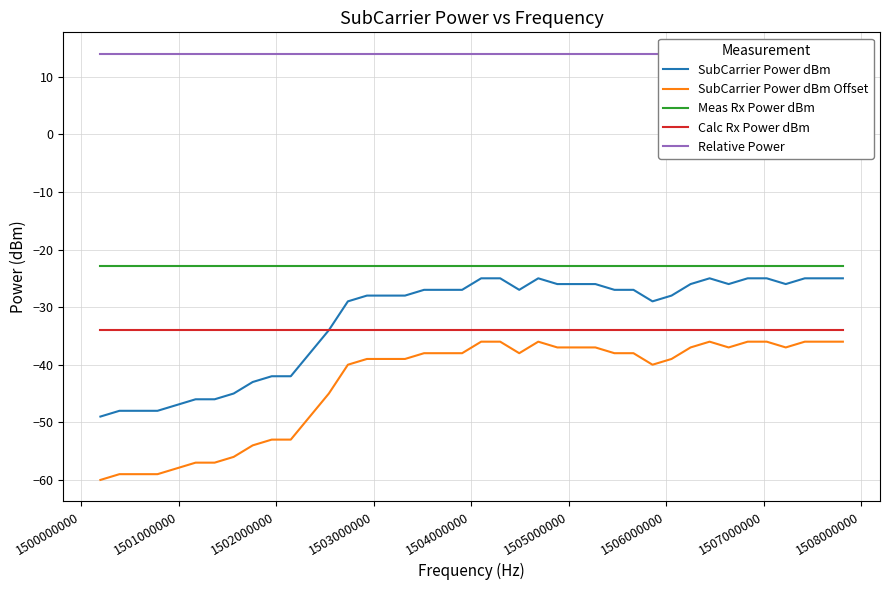

What is the average value of the SubCarrier Power dBm Offset series?

-43.2